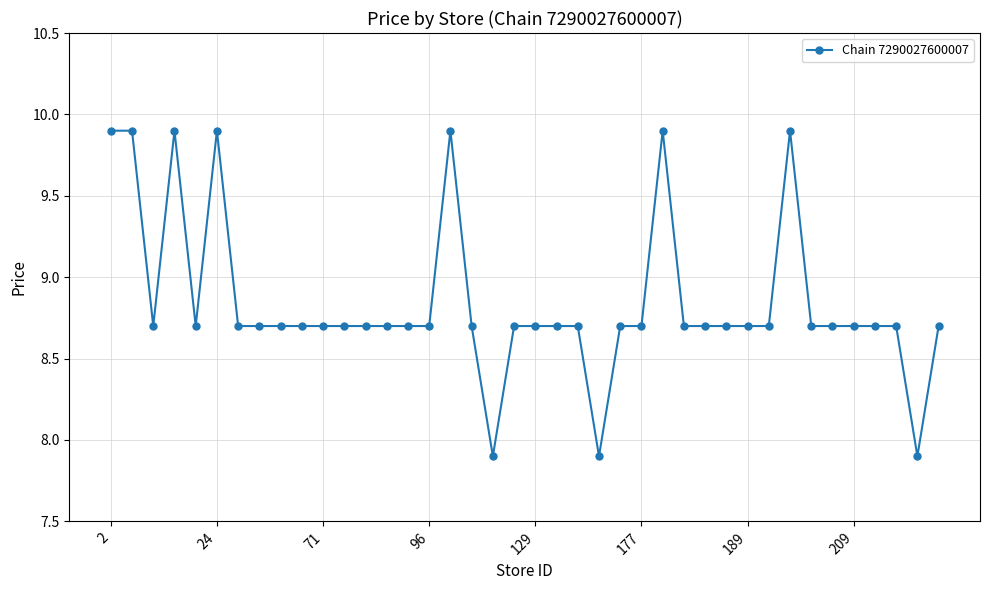

True or false: the data has more than 2 interior local peaks.

True